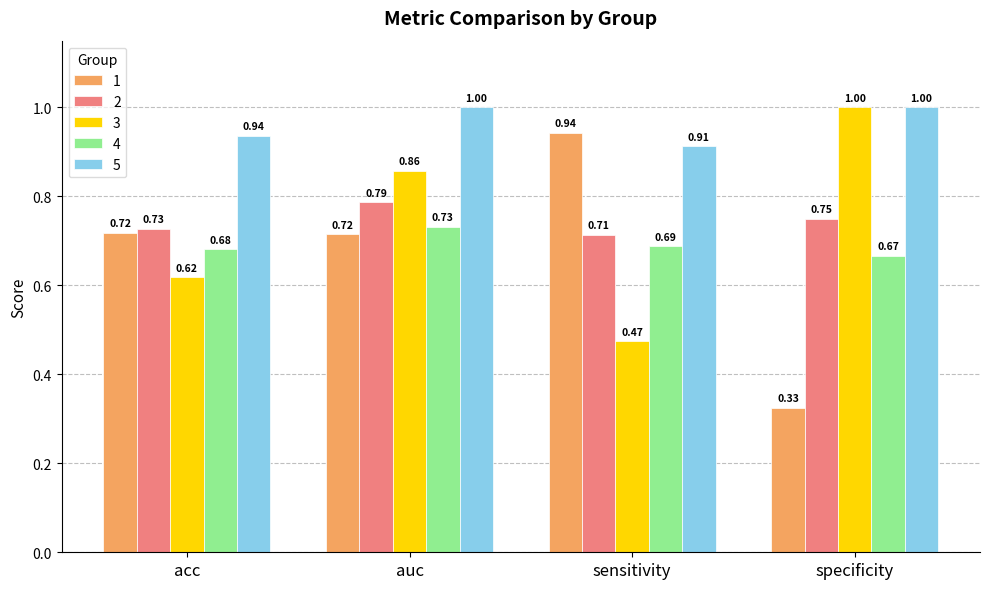

At which category is the sum across all series the highest?

auc